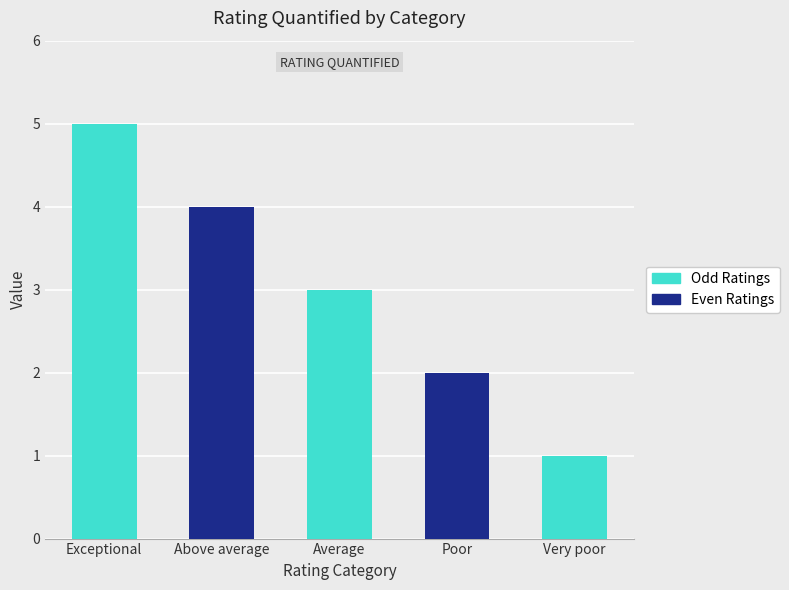

Does the chart contain stacked bars?

No